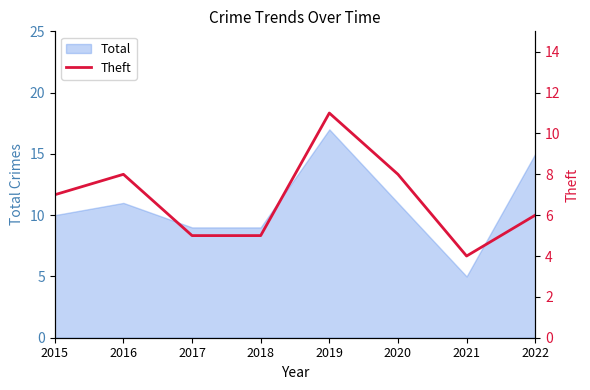

Approximately how many times larger is the value at 2019 compared to 2021?

2.8